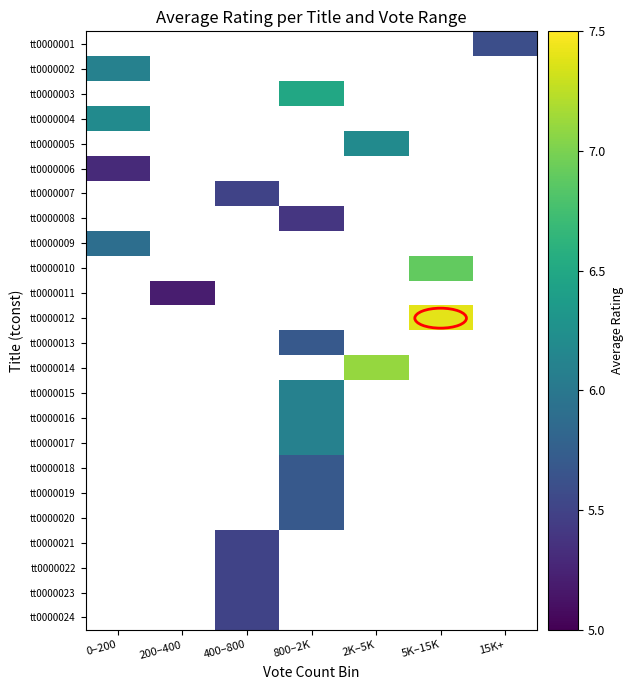

How many values in the tt0000019 series exceed 5?

1